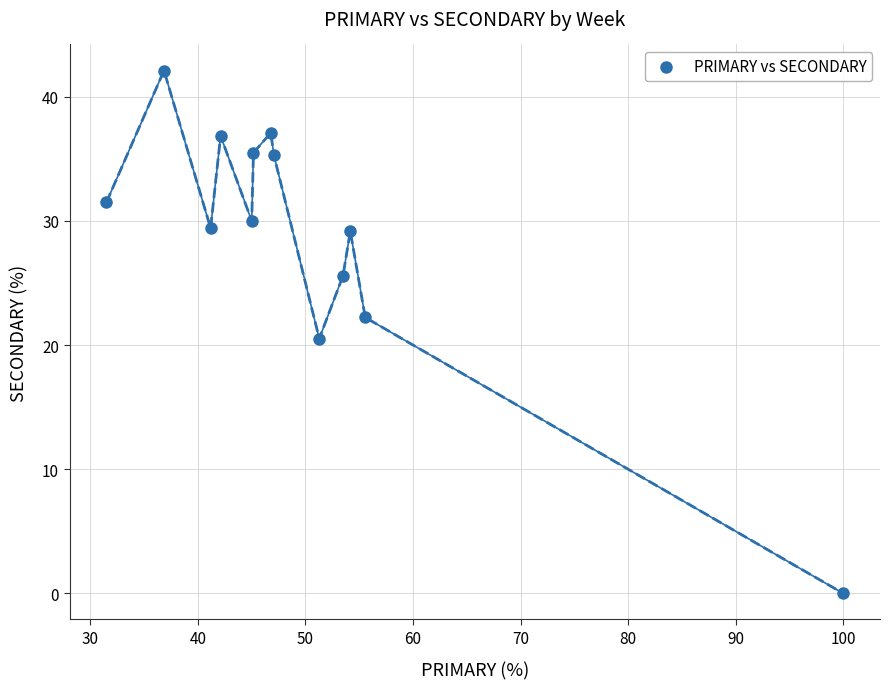

What is the range of X values (max minus min)?

68.5